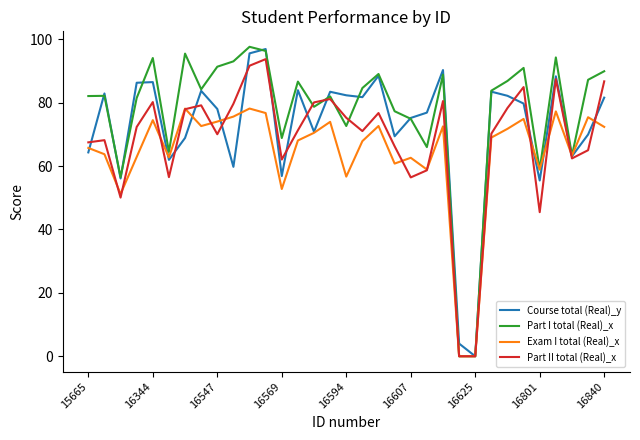

Which series has the largest total across all categories?

Part I total (Real)_x